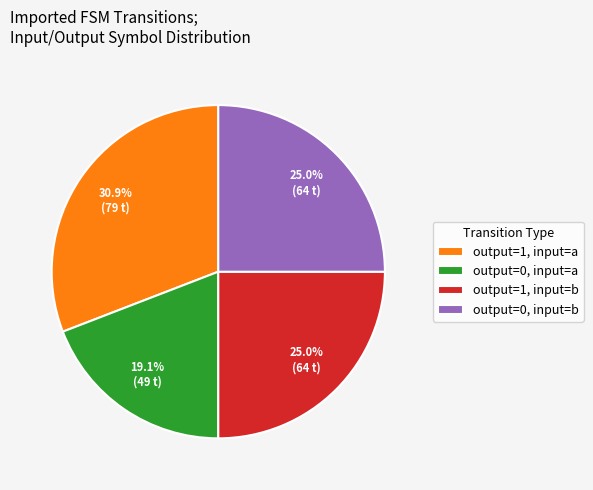

What is the smallest slice in the pie chart?

output=0, input=a